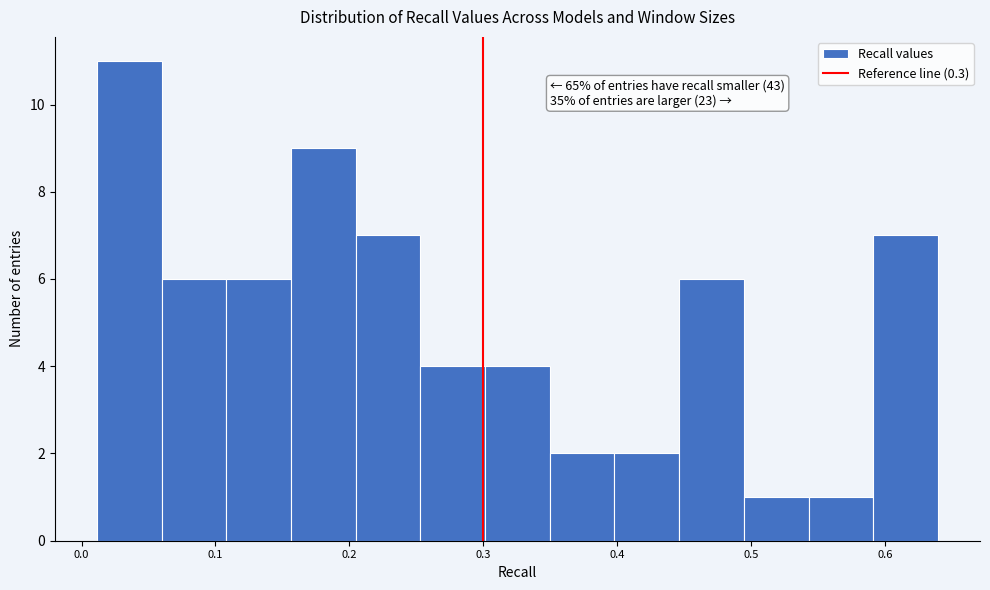

Over which range of the x-axis is the bar tallest?

0.01 to 0.06